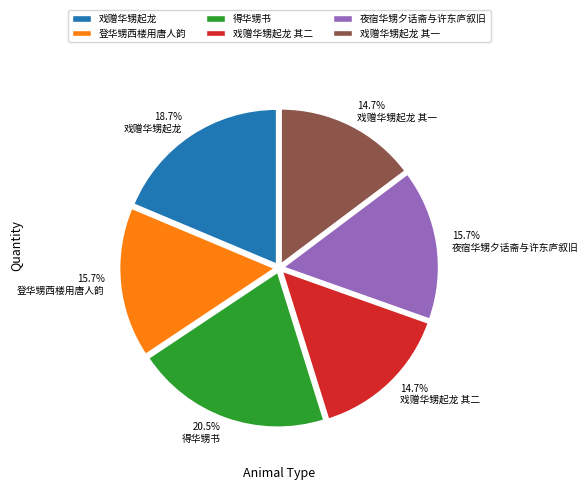

To the nearest percent, what is the difference between the largest and smallest slice percentages?

6%